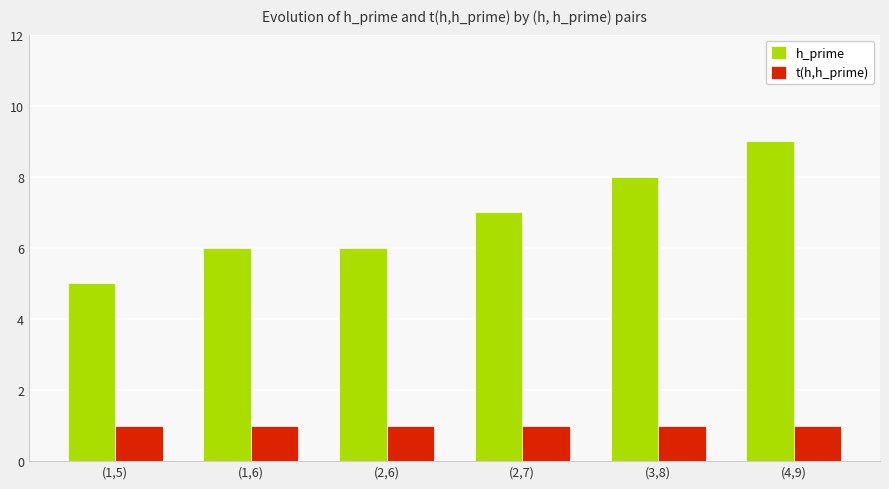

What is the sum of all h_prime values?

41